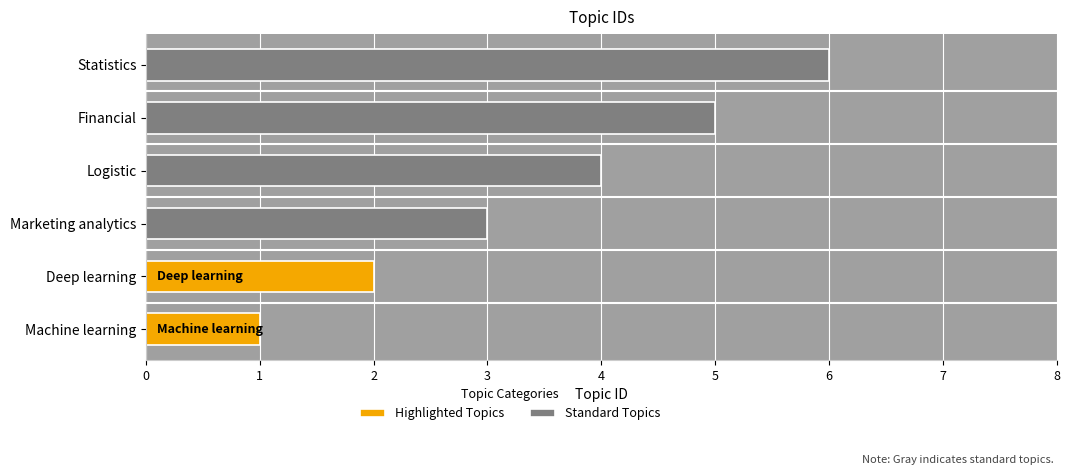

Which label corresponds to the smallest value in the chart?

Machine learning